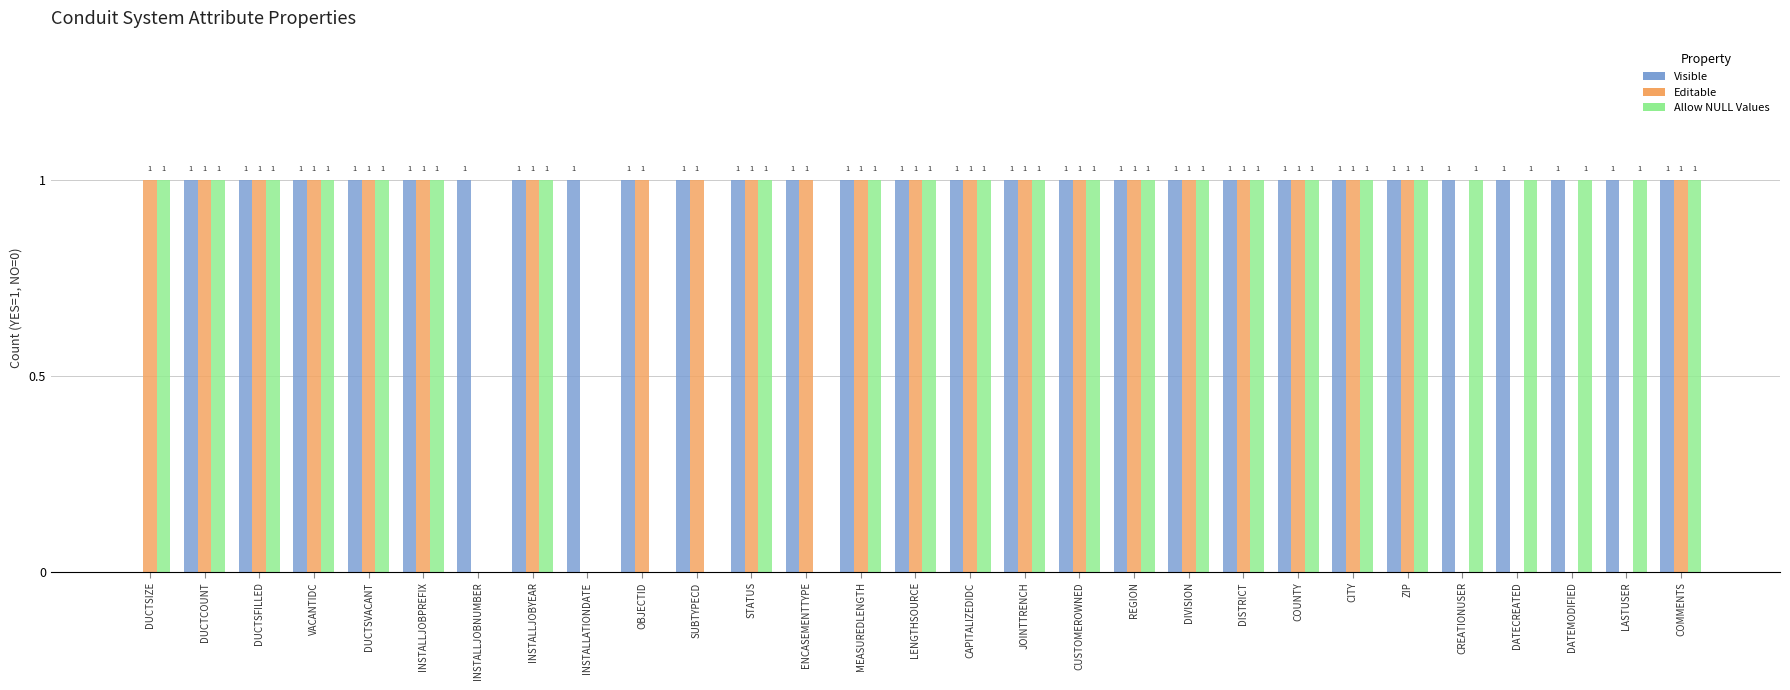

At which label is Visible closest to 0?

DUCTSIZE